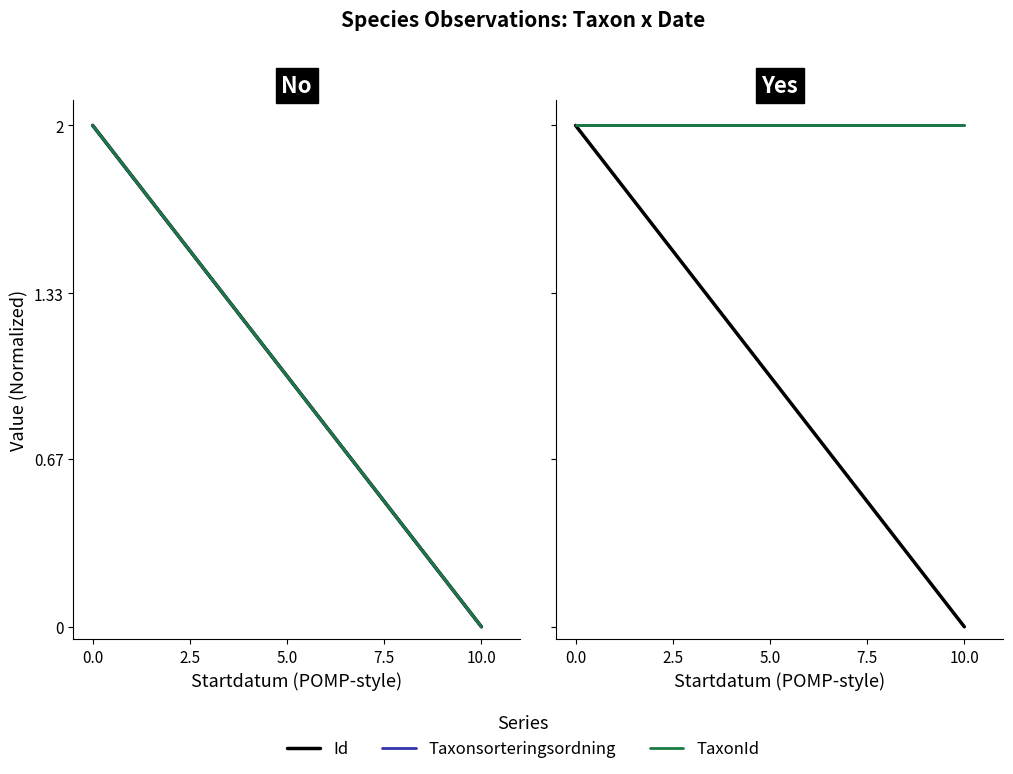

Rank the series at 10.0 from highest to lowest value.

Taxonsorteringsordning, TaxonId, Id